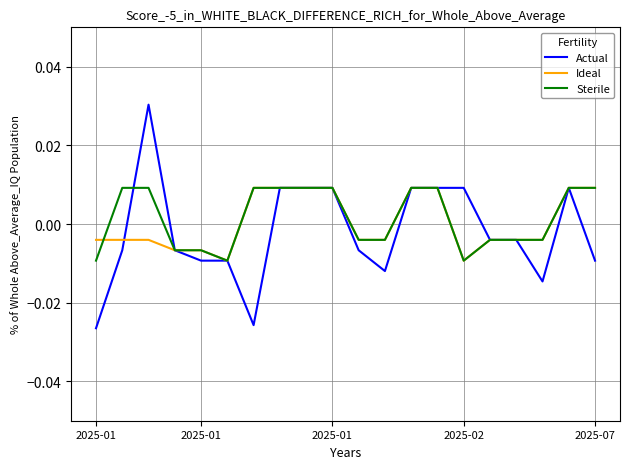

What are all the series names shown in the legend?

Actual, Ideal, Sterile